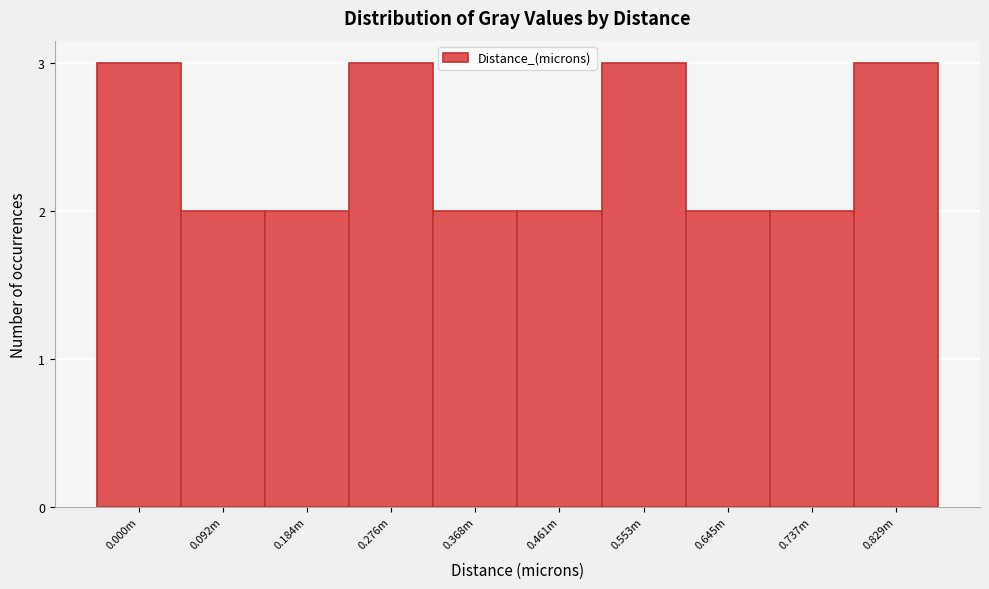

Reading right to left, extract all data points from this chart.

3	2	2	3	2	2	3	2	2	3